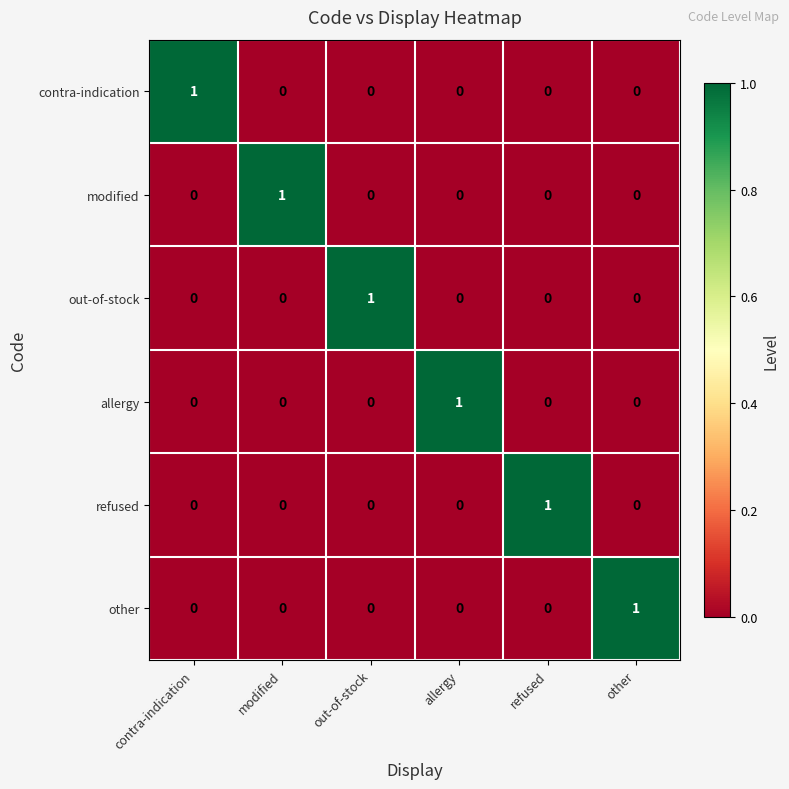

Which category has the highest value in the modified series?

modified